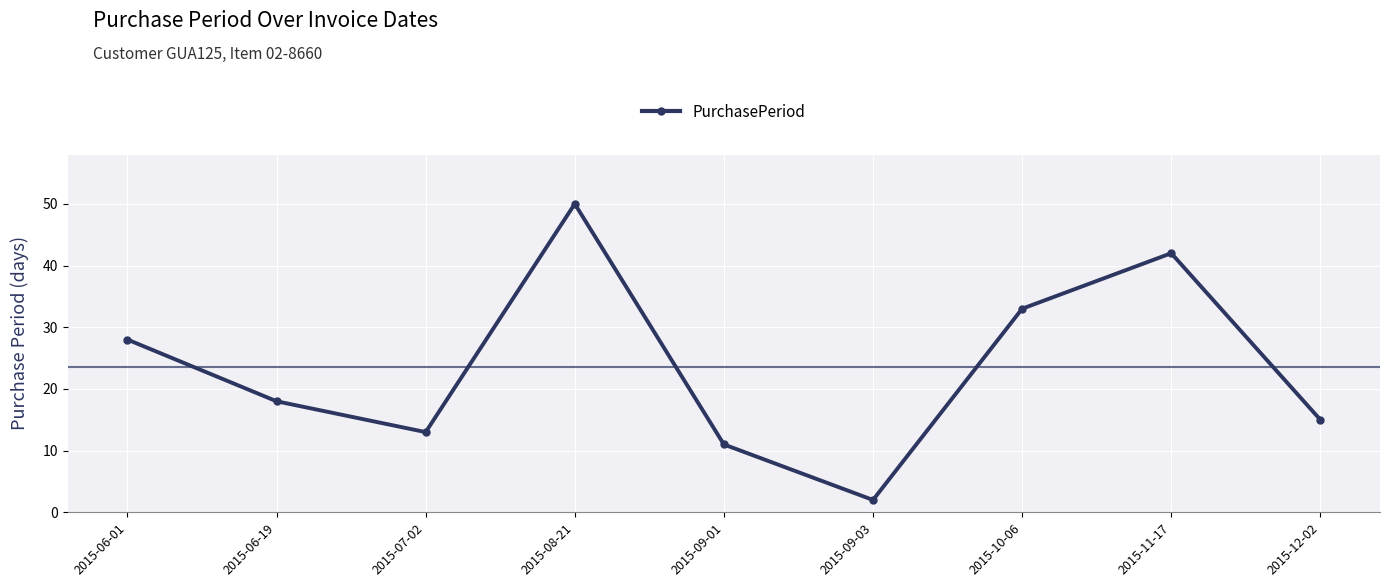

The value at 2015-12-02 is 15. True or false?

True